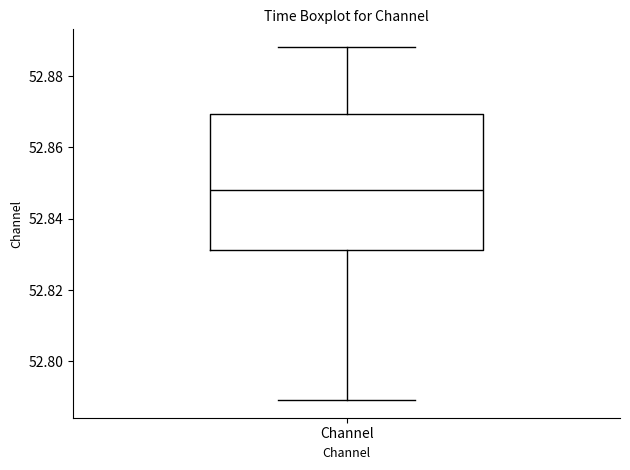

Read this box plot against the y-axis: the position of the median line, the range covered by the box, and the ends of both whiskers. The values are not printed on the chart, so give them approximately, as read against the axis.

median 52.848, box 52.832 to 52.870, whiskers 52.790 to 52.888